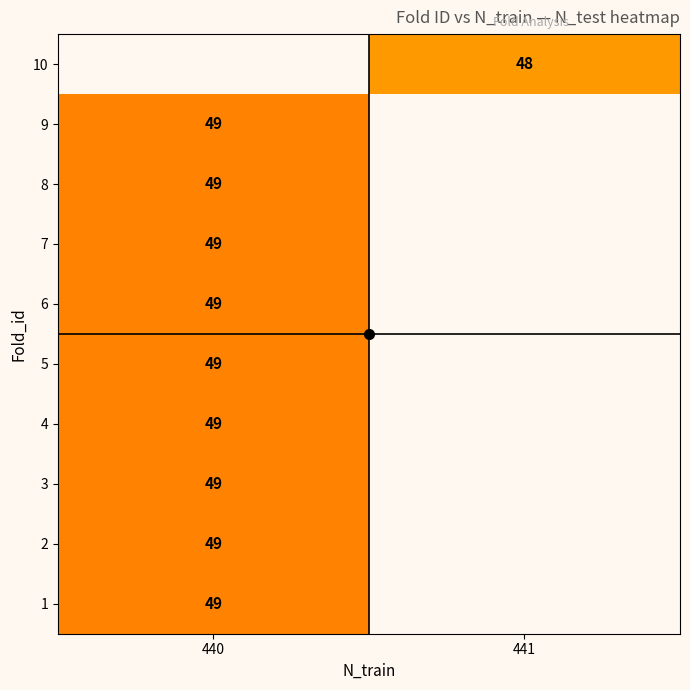

Is the value of row_2 at 440 greater than the value of row_8 at 440?

No